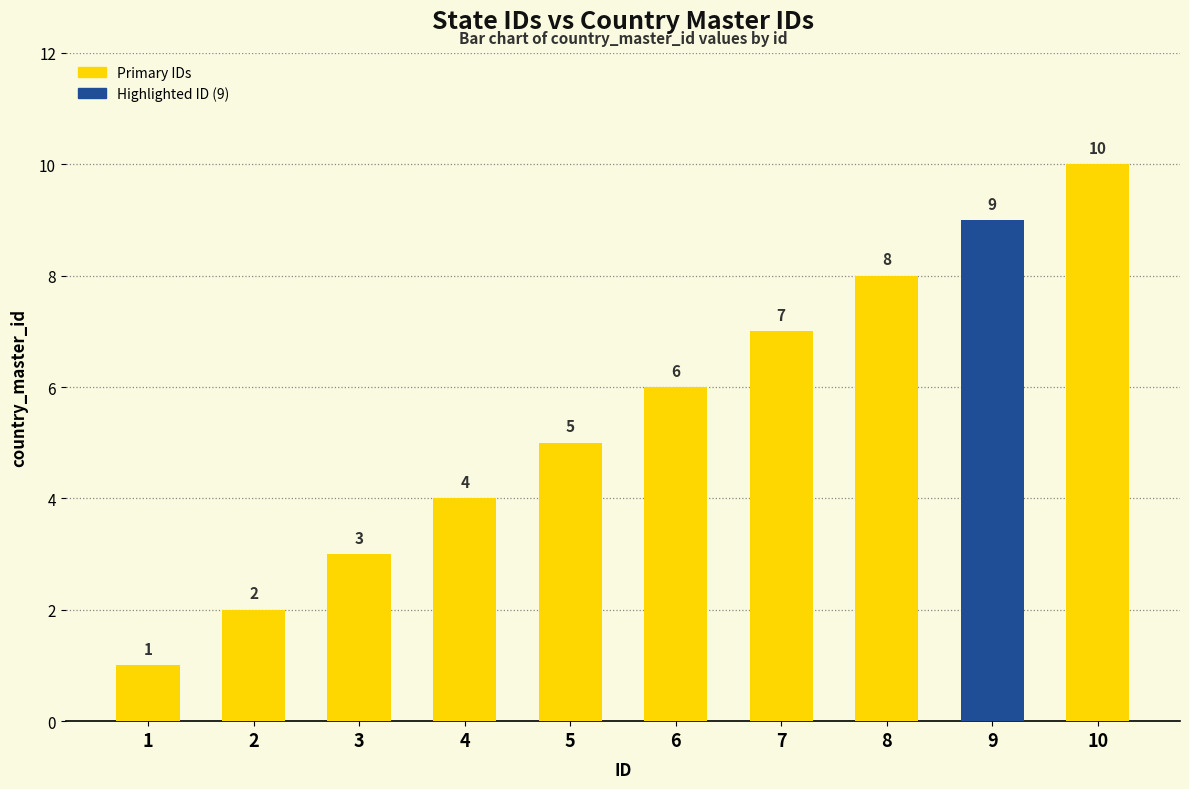

What is the value of the 9th bar from the left?

9